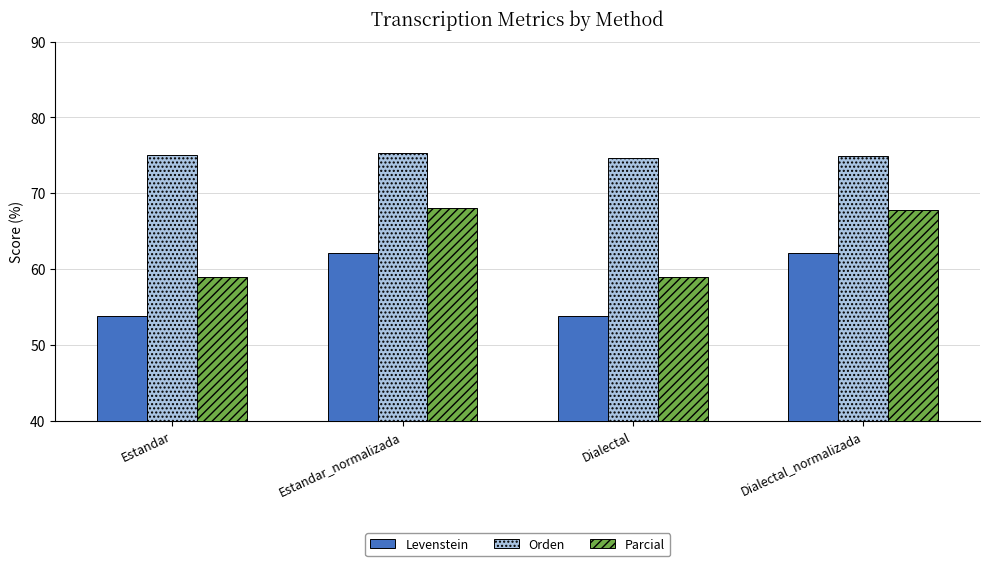

What is the average value of the Parcial series?

63.4